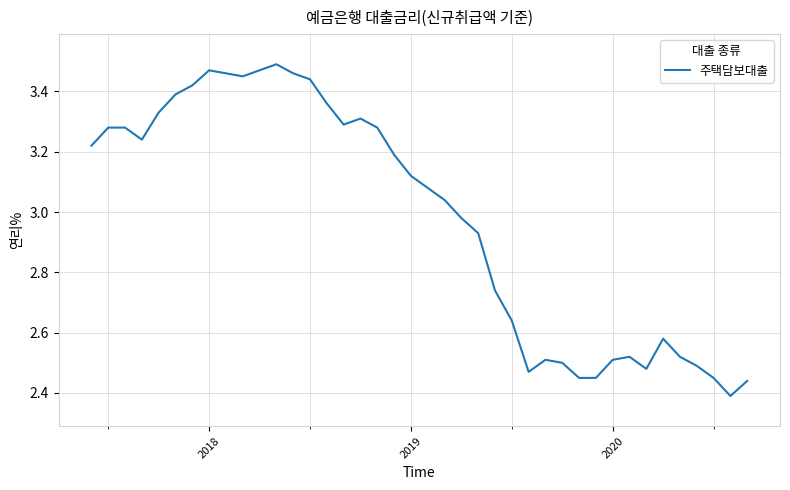

Count the number of data series in this chart.

1